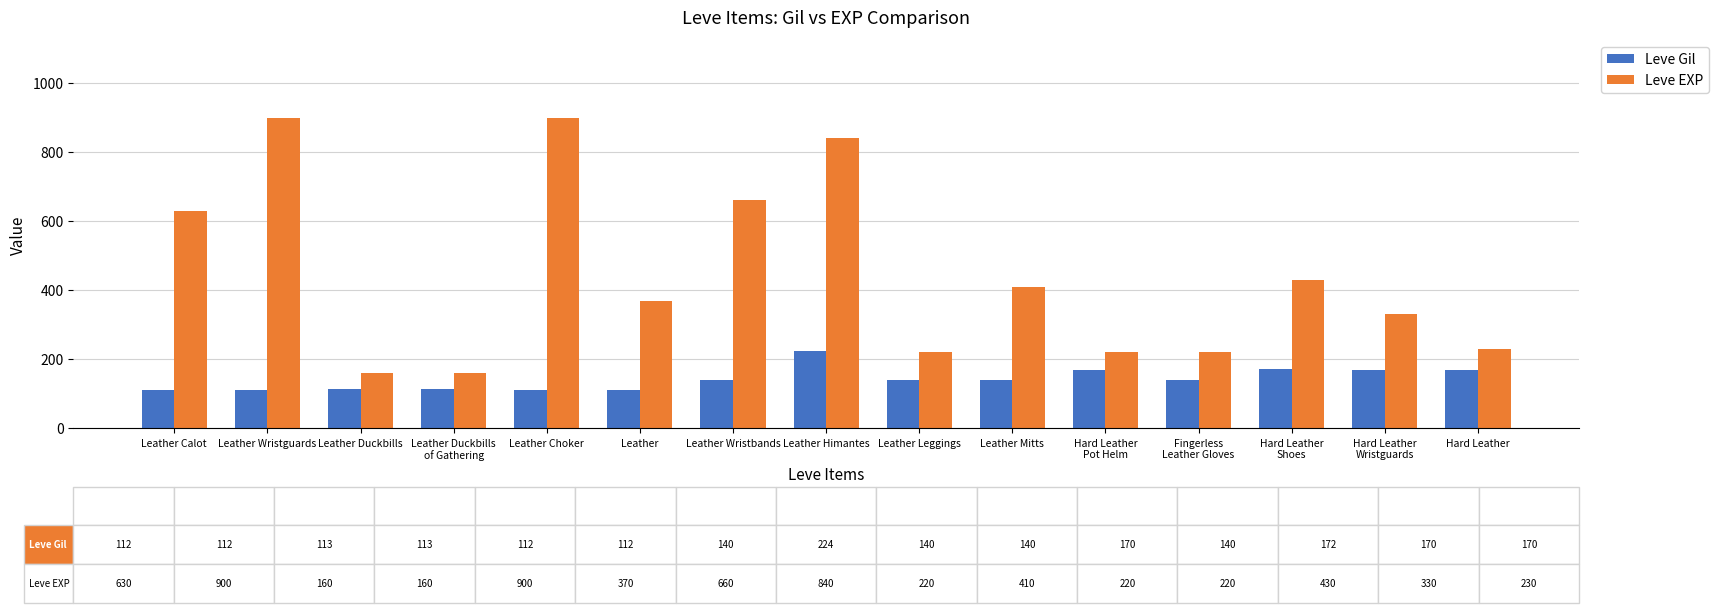

What is the difference between the maximum and minimum values in the Leve EXP series?

740